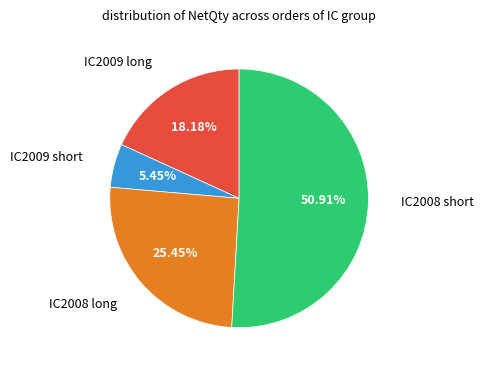

Is there a majority slice in this chart?

Yes